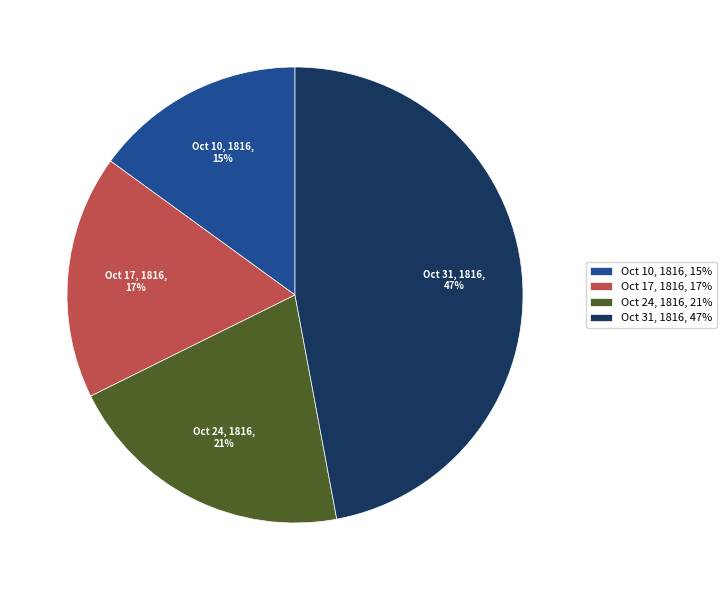

Is there a majority slice in this chart?

No